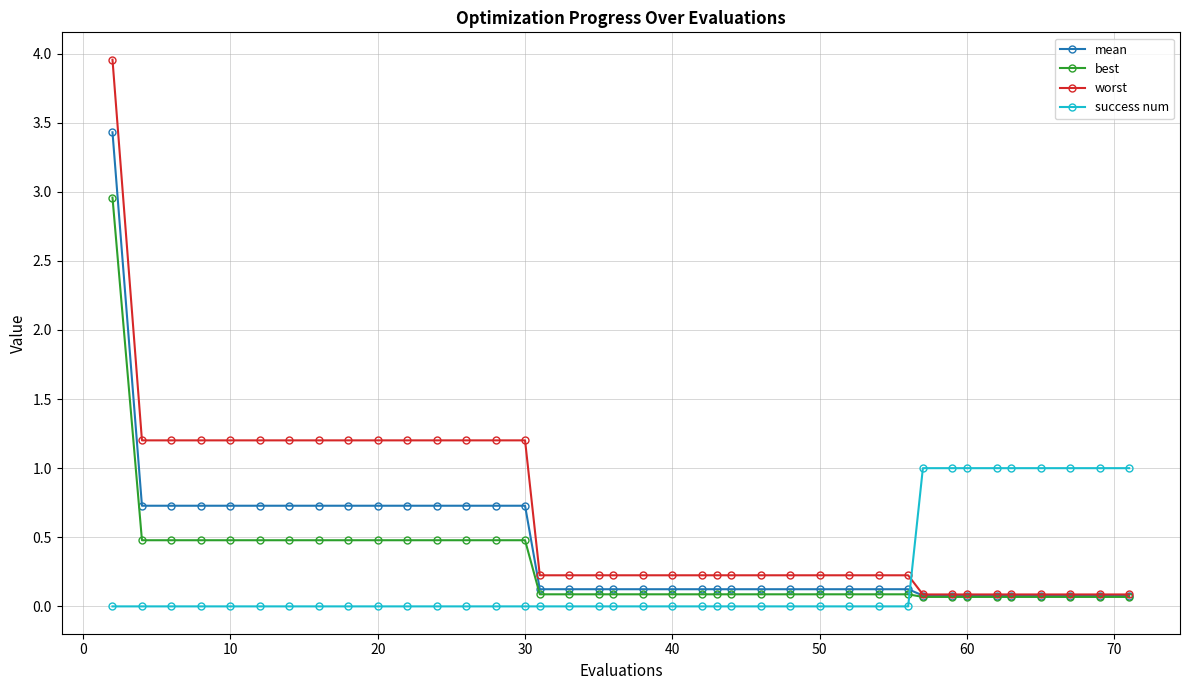

What is the sum of all mean values?

16.2